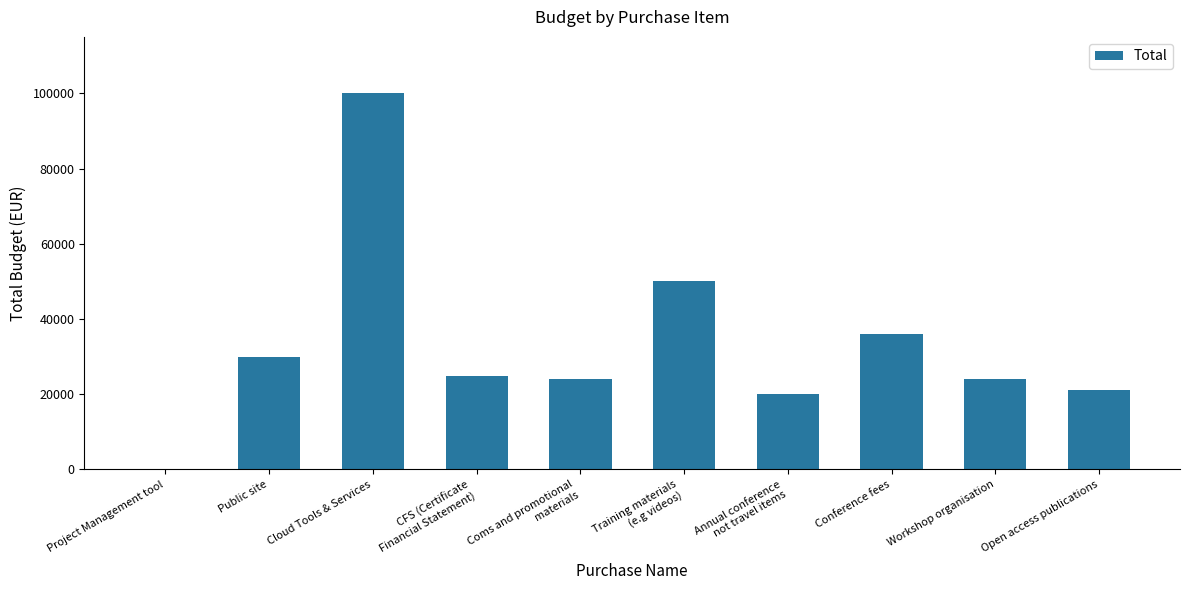

Reading left to right, what are all the values shown in this chart?

0	30000	100000	24800	24000	50000	20000	36000	24000	21000